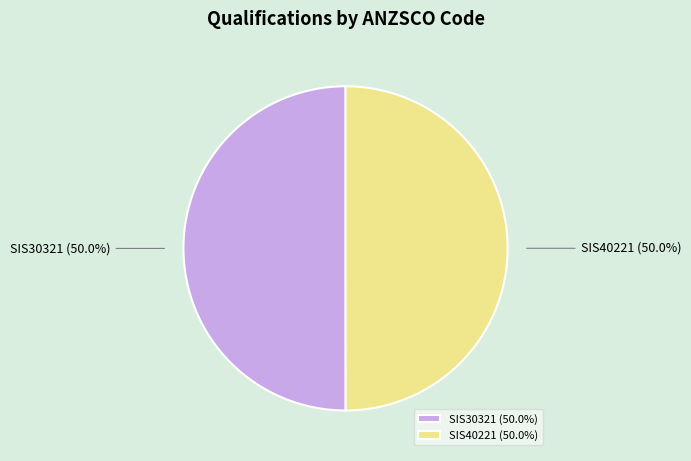

How many segments does this pie chart have?

2